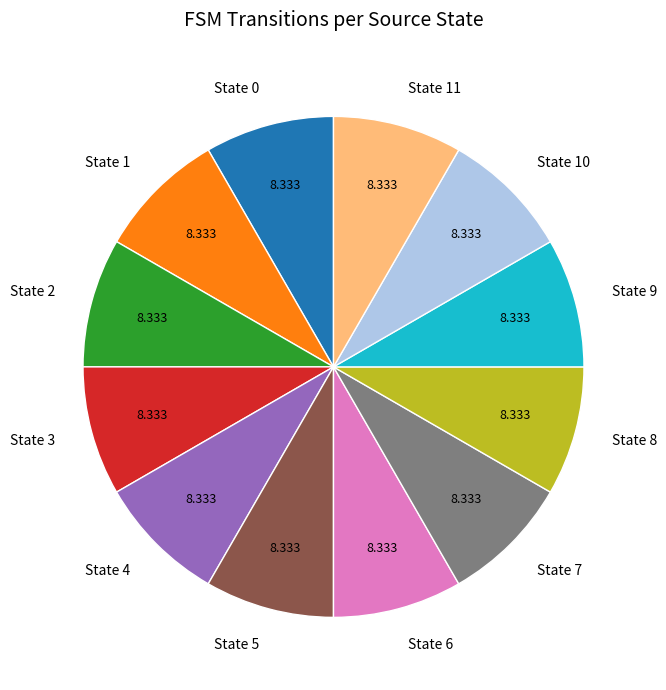

Does State 8 account for over 50% of the chart?

No